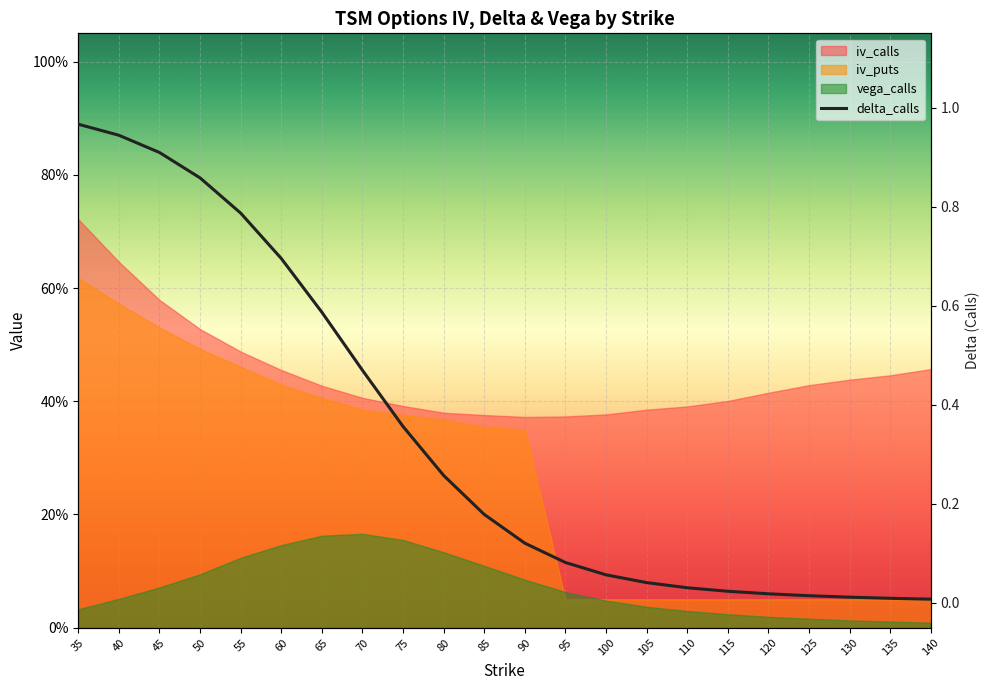

How many lines are shown in the chart?

1